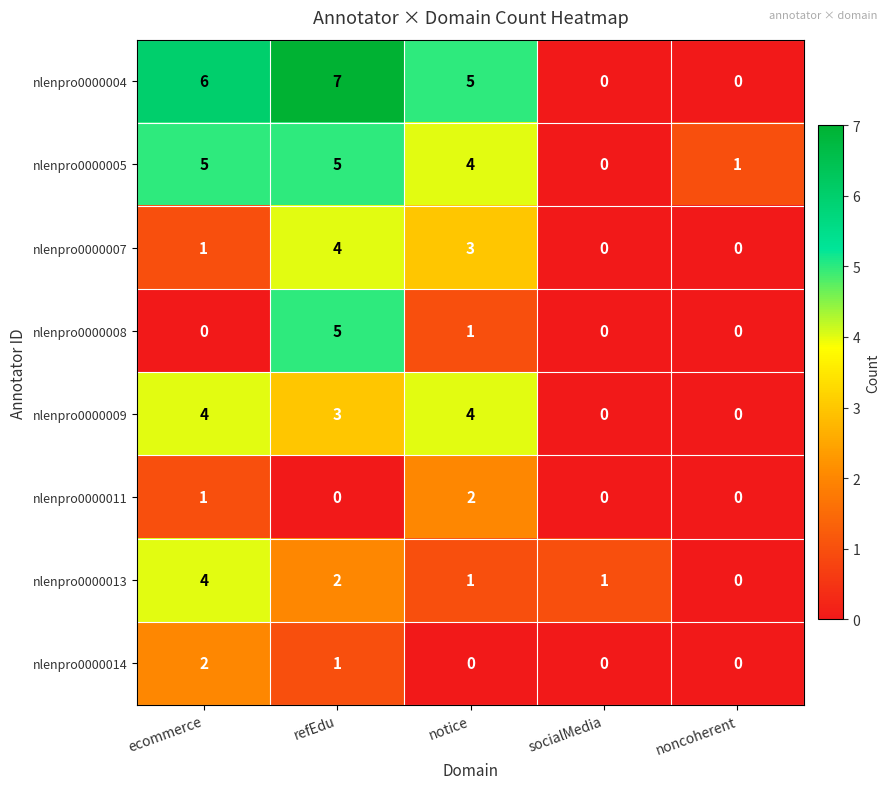

What is the spread (max minus min) of values at notice?

5